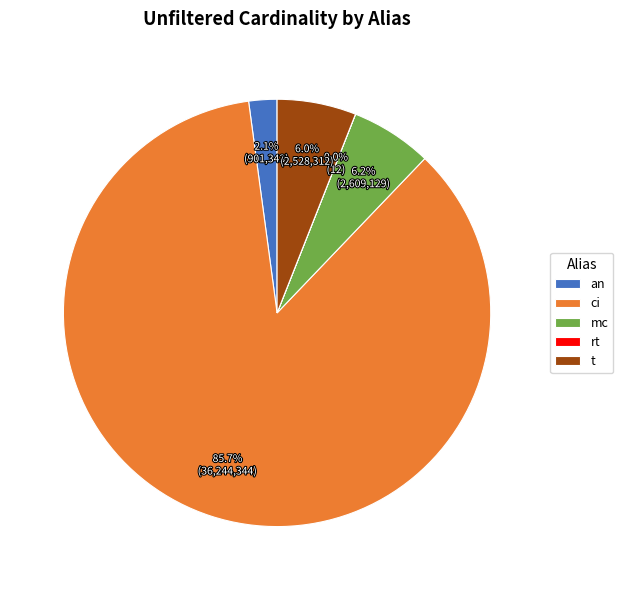

Between mc and ci, which is larger?

ci